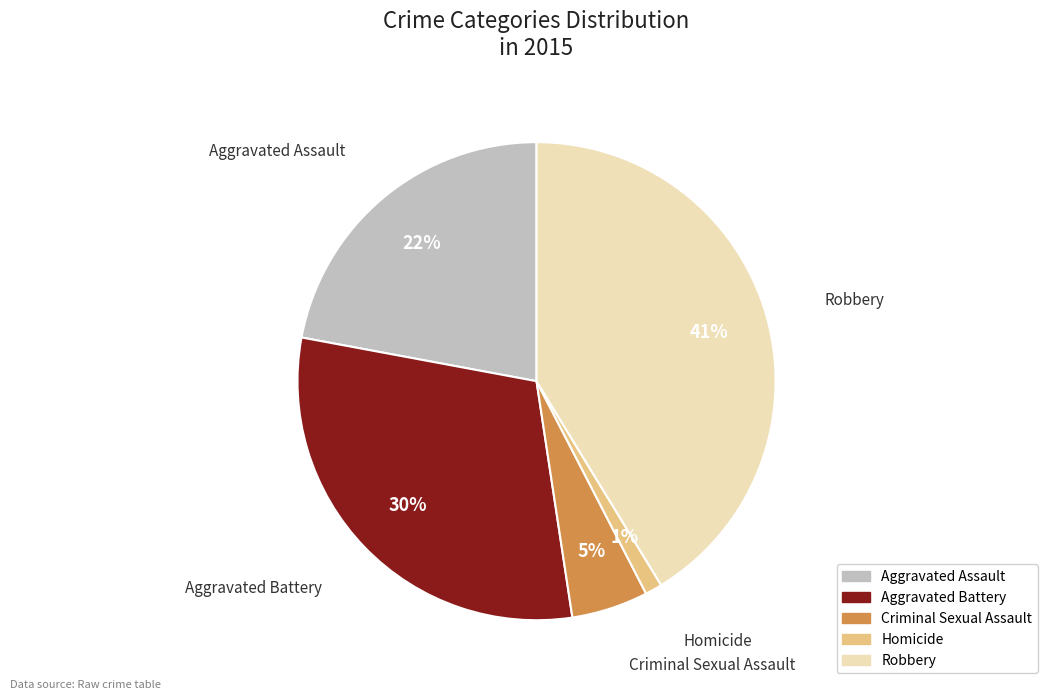

How many slices are in this pie chart?

5